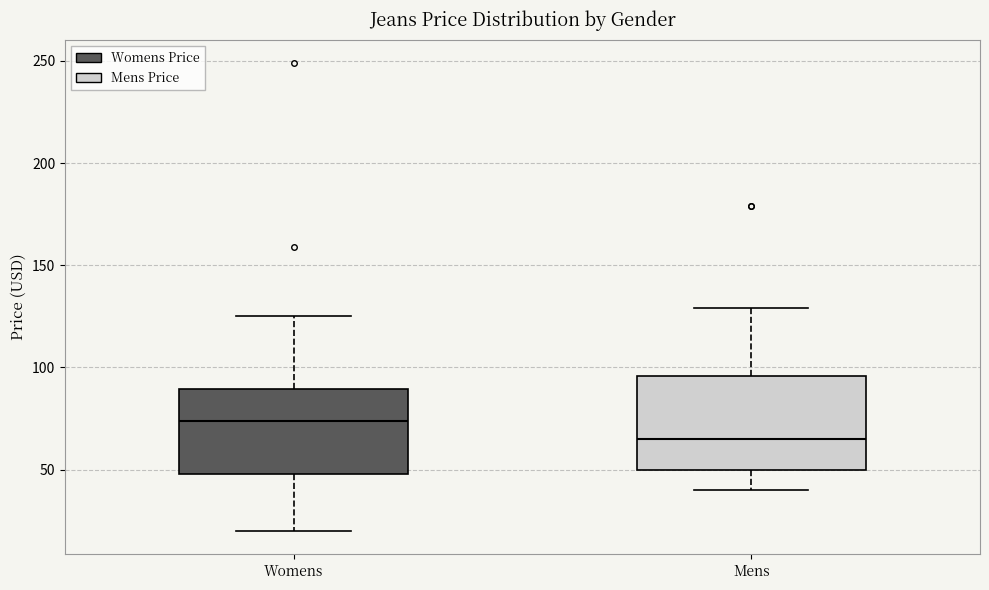

Where is the upper edge of the box for Mens on the y-axis? The values are not printed on the chart, so give them approximately, as read against the axis.

95